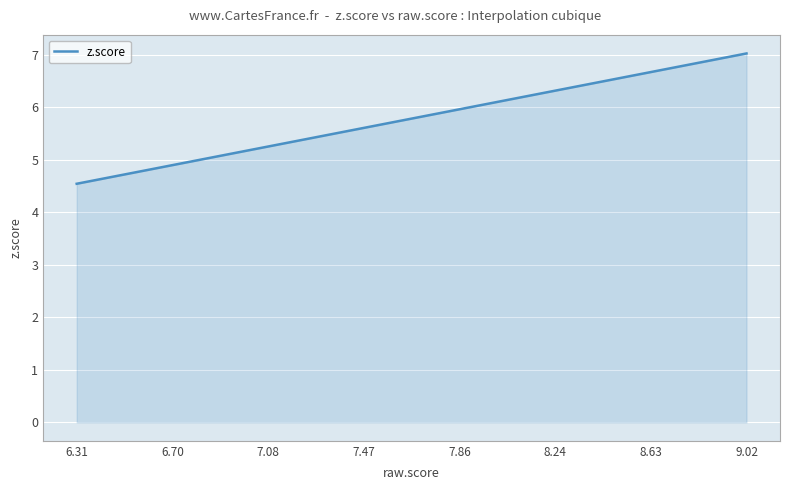

What is the difference between the maximum and minimum values?

2.5